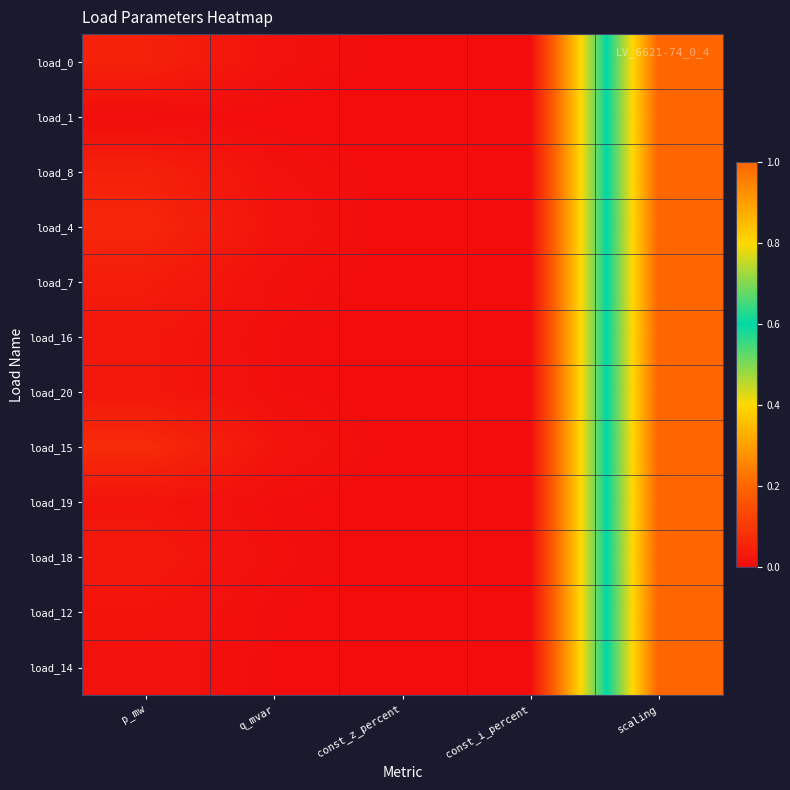

List the series in order of their peak value, lowest first.

load_0, load_1, load_8, load_4, load_7, load_16, load_20, load_15, load_19, load_18, load_12, load_14